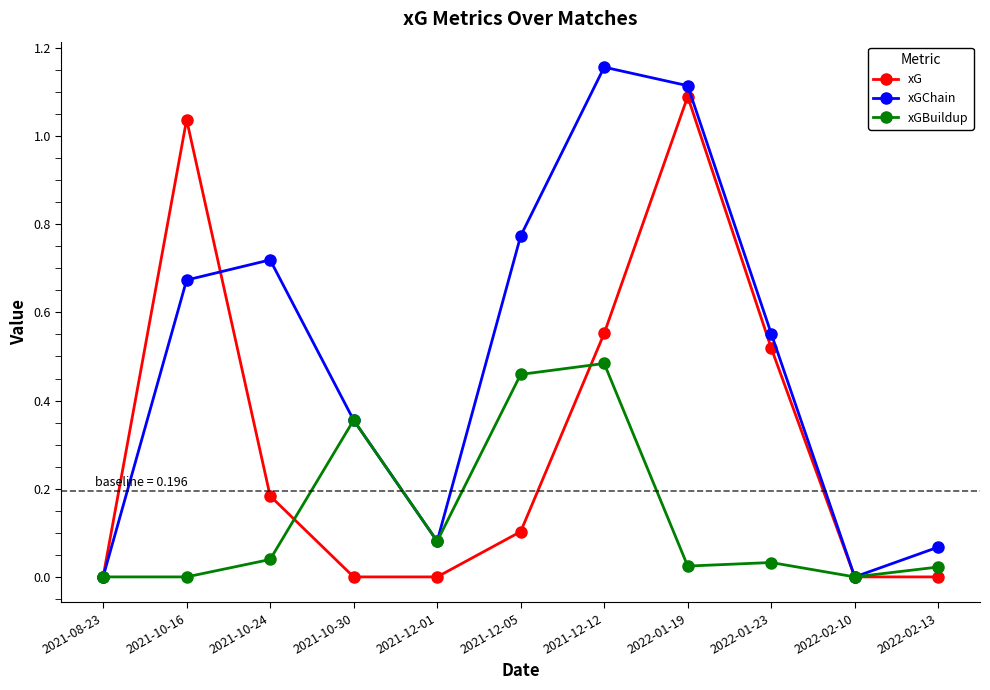

At which category is the sum across all series the highest?

2022-01-19